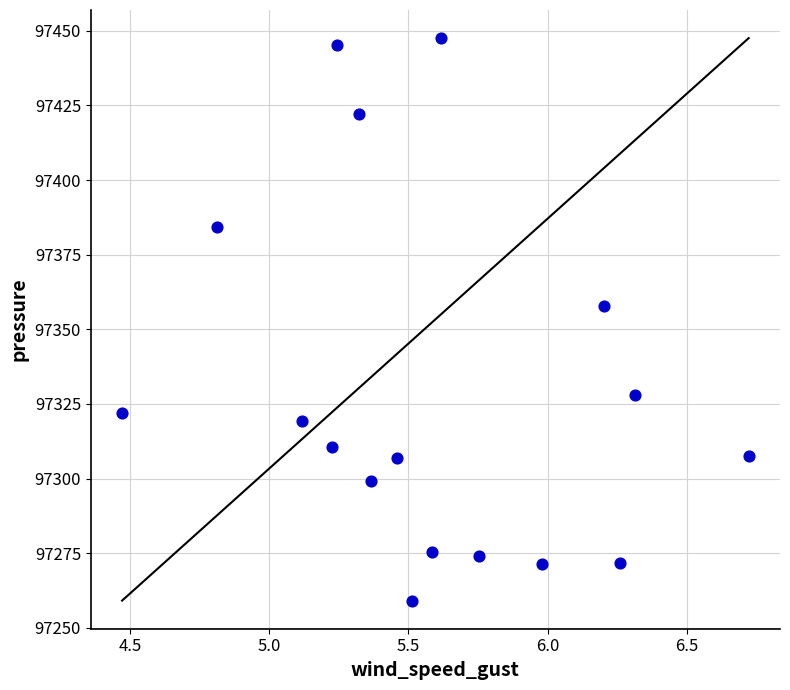

What is the range of X values (max minus min)?

2.3